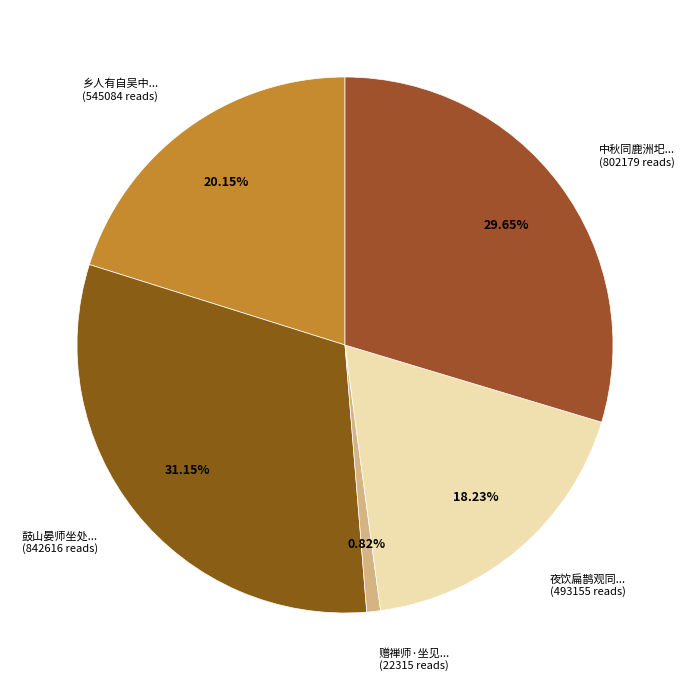

Is 乡人有自吴中... (545084 reads) the majority of the pie?

No